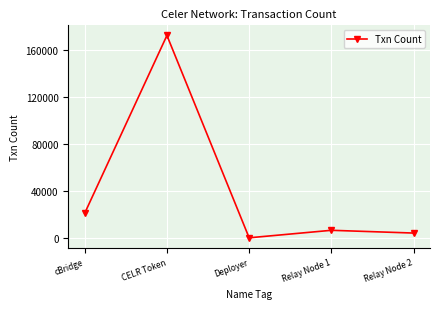

Reading left to right, extract all data points from this chart.

cBridge=21116	CELR Token=172126	Deployer=202	Relay Node 1=6568	Relay Node 2=4225